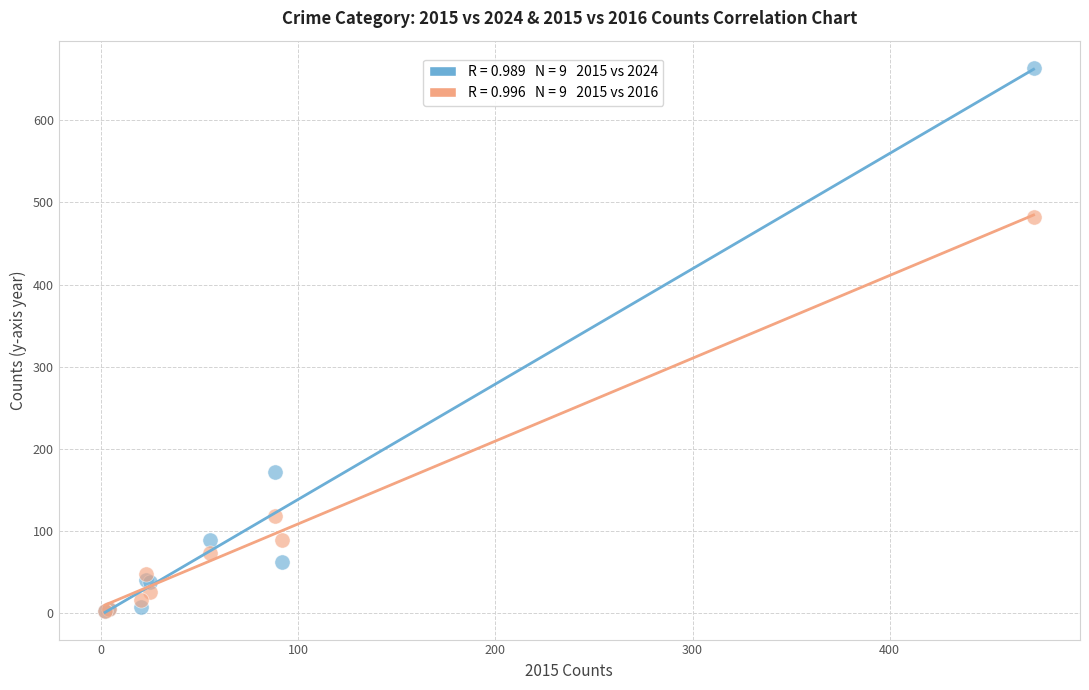

Across all series, what Y value is closest to 333?

482